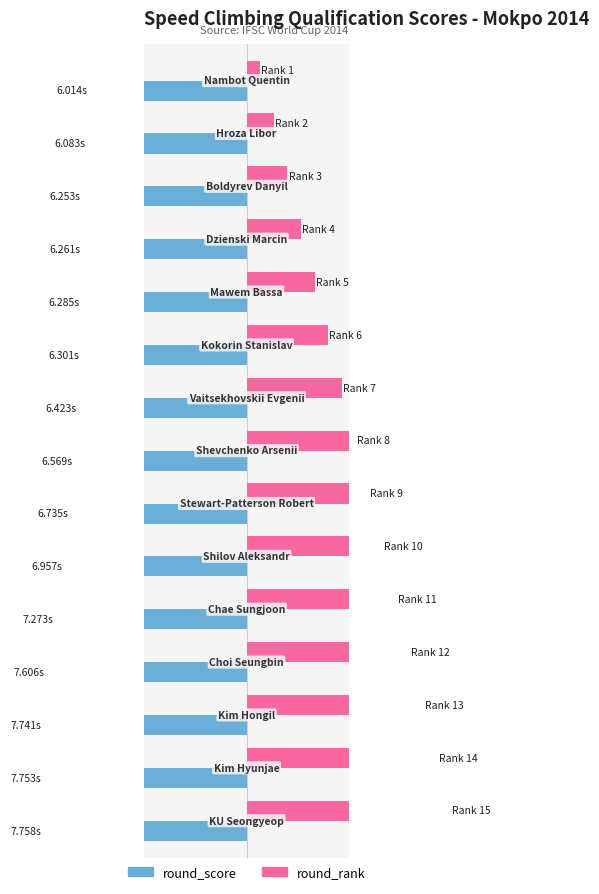

Is it true that round_rank equals 53.9 at 14?

False